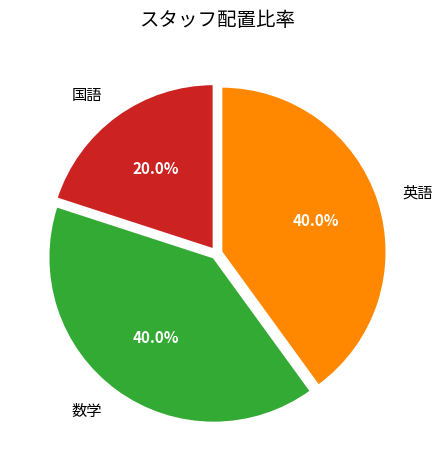

To the nearest percent, what portion does 国語 represent?

20%